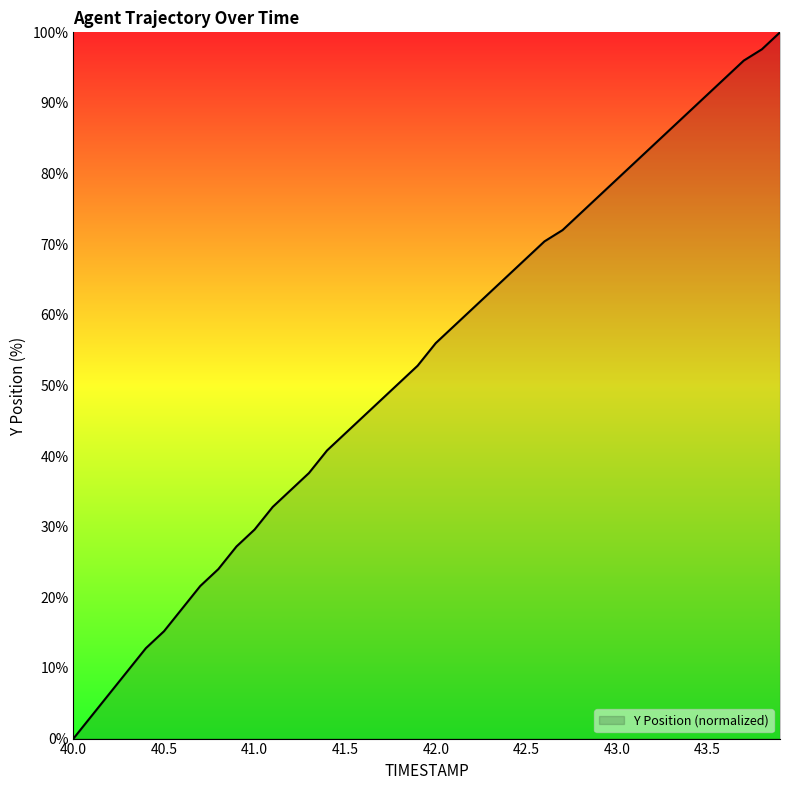

What is the maximum value shown in the chart?

100.0